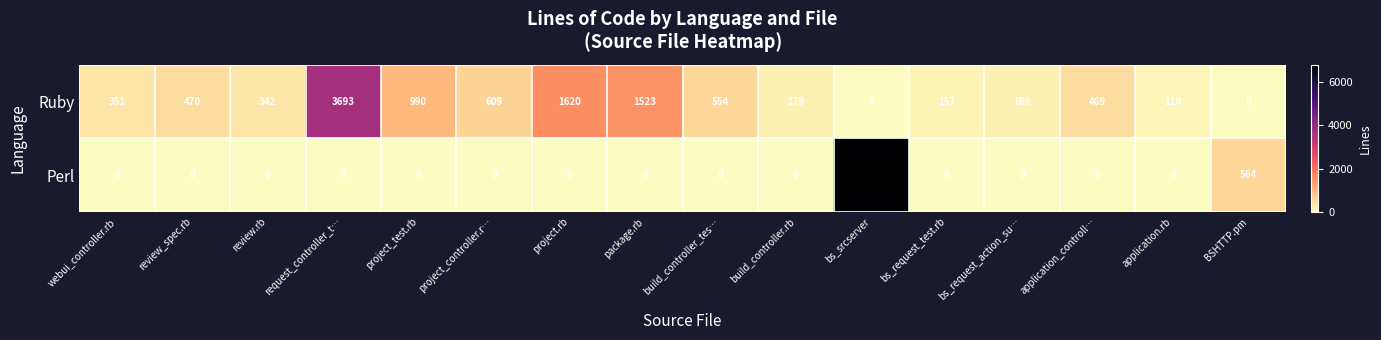

Count the number of data series in this chart.

2